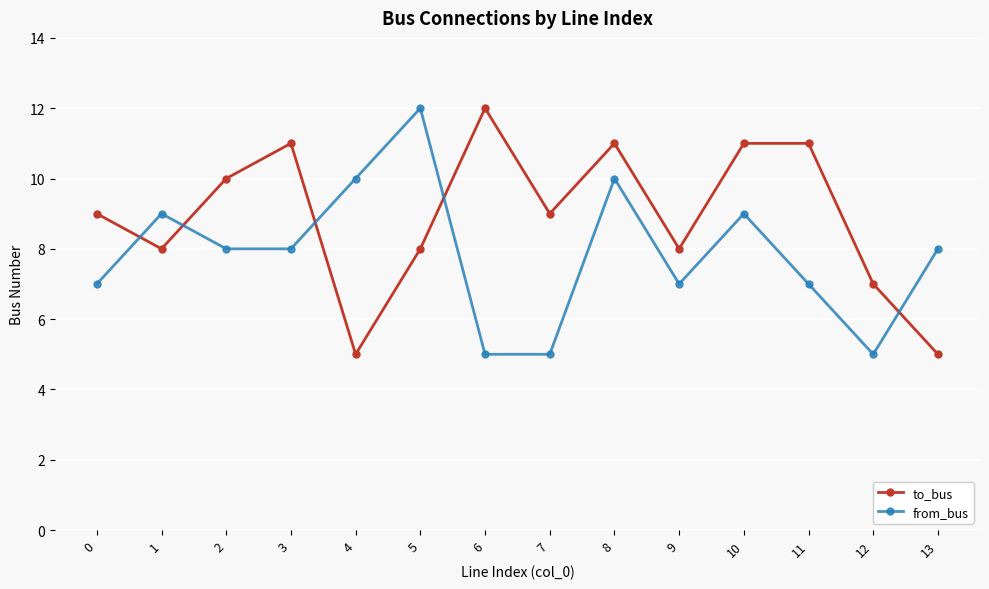

What is the average value of the from_bus series?

8